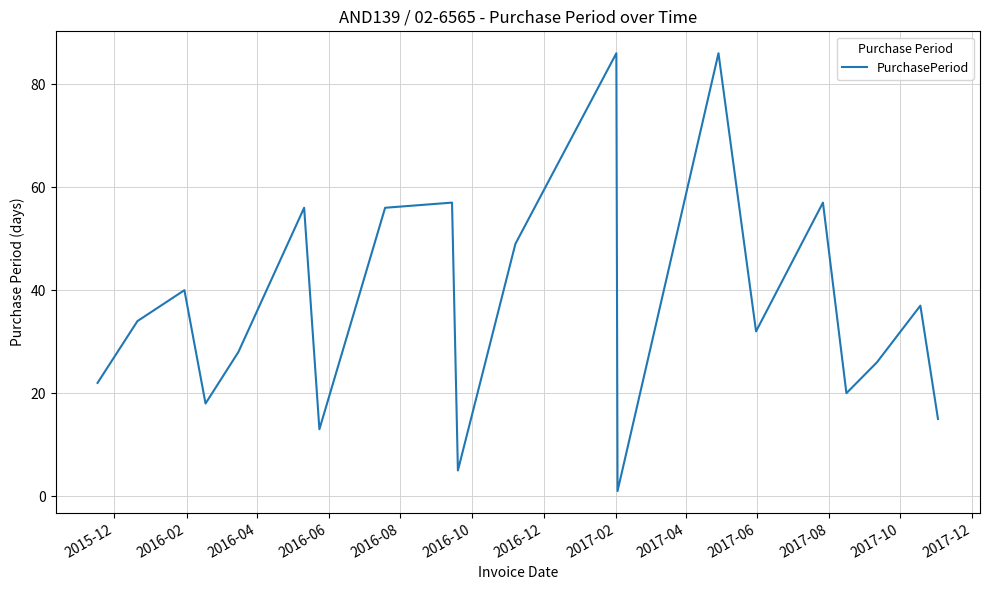

What is the difference between the second highest and second lowest values?

81